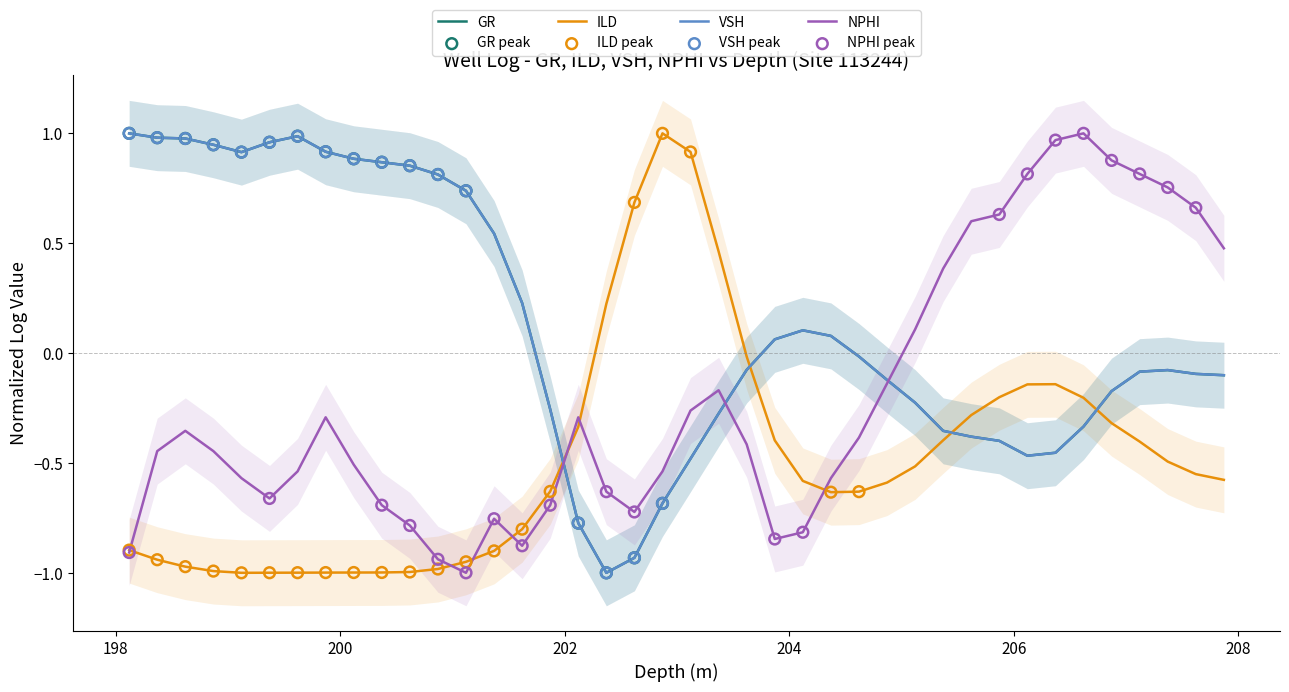

True or false: VSH and ILD intersect in this chart.

True